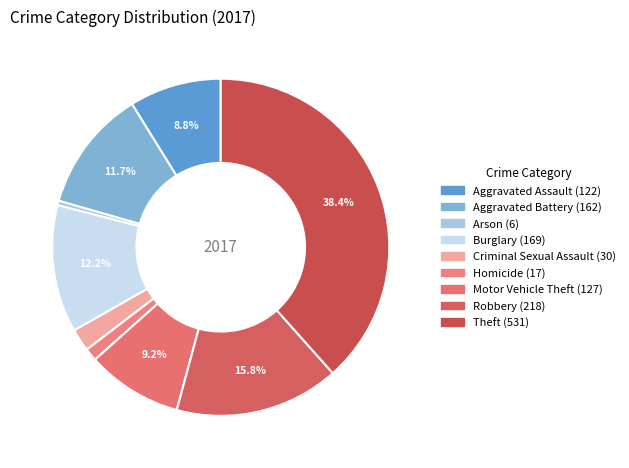

What portion of the pie excludes Aggravated Assault?

91.2%